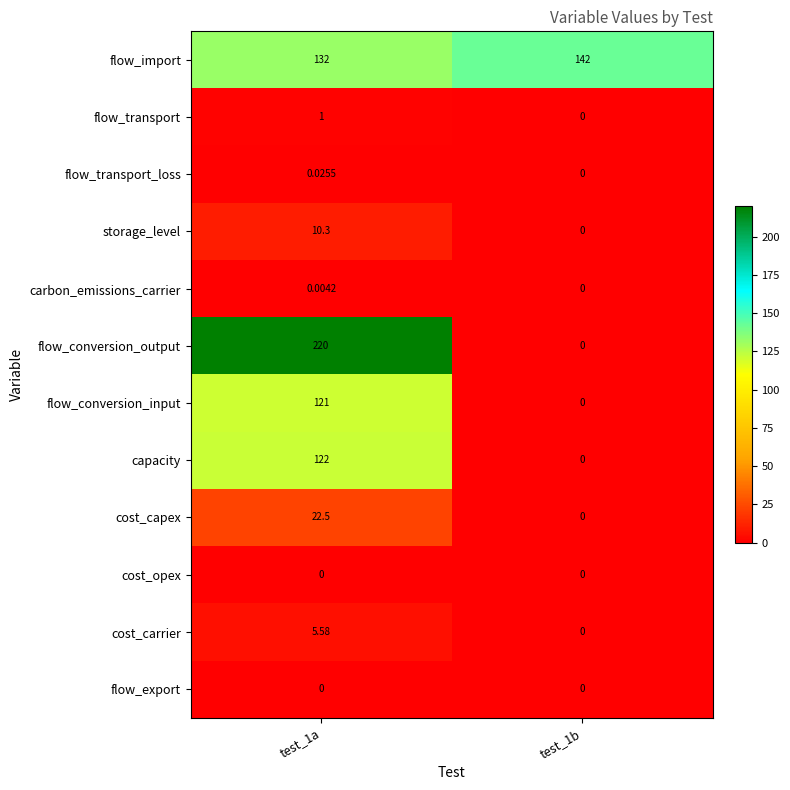

Which series changed the most between test_1a and test_1b?

flow_conversion_output